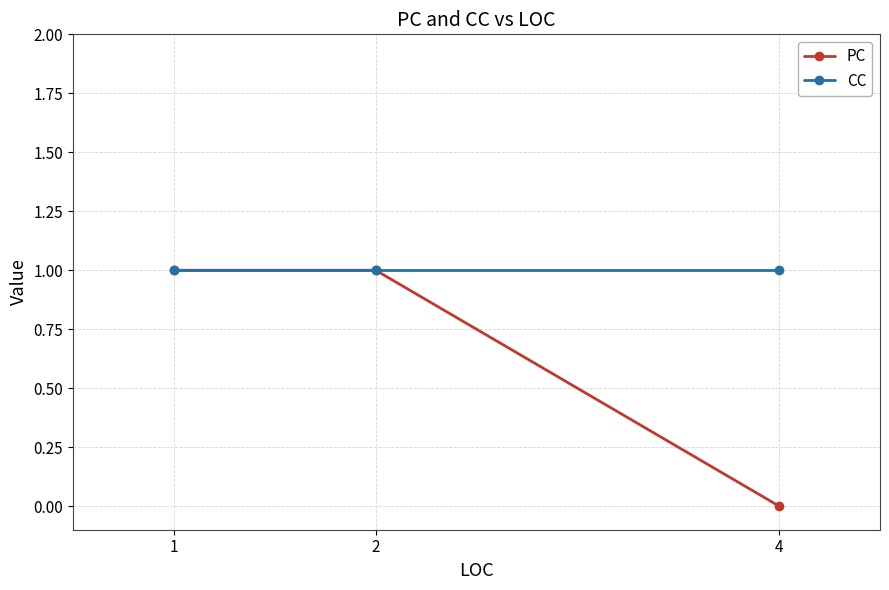

Is this an area chart (filled region under the line)?

No